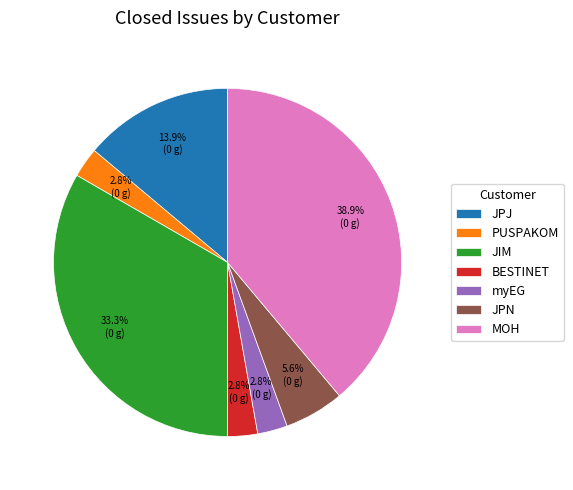

To the nearest percent, what is the average slice percentage?

14%